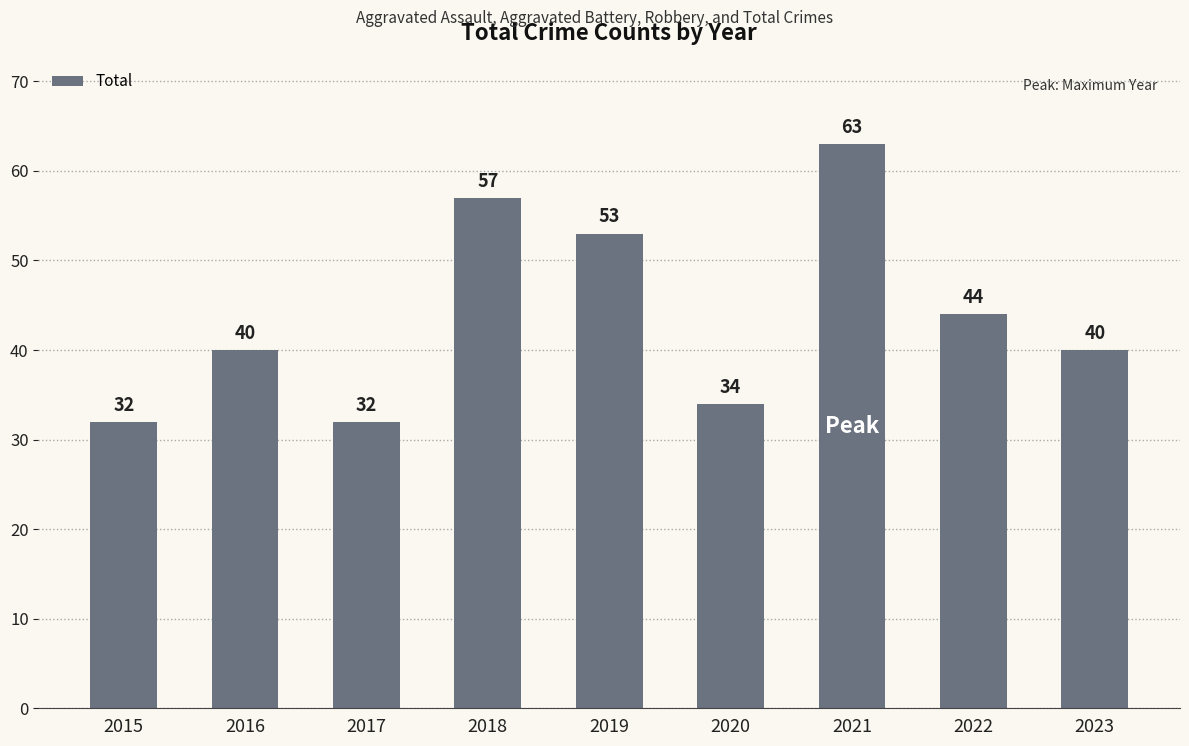

What is the difference between the second highest and second lowest values?

25